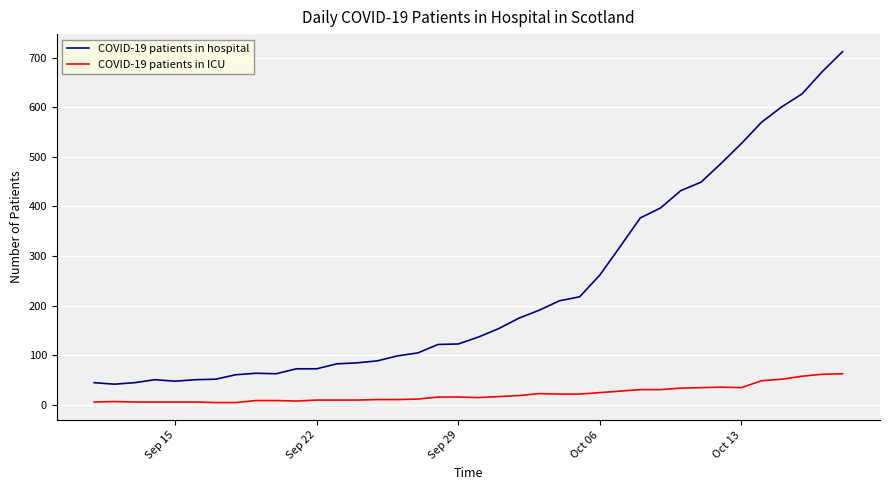

What is the difference between the second highest and second lowest values in the COVID-19 patients in hospital series?

627